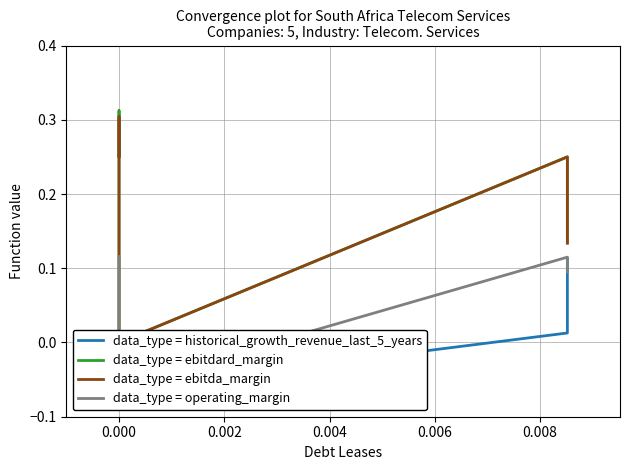

What is the greatest value displayed?

0.3